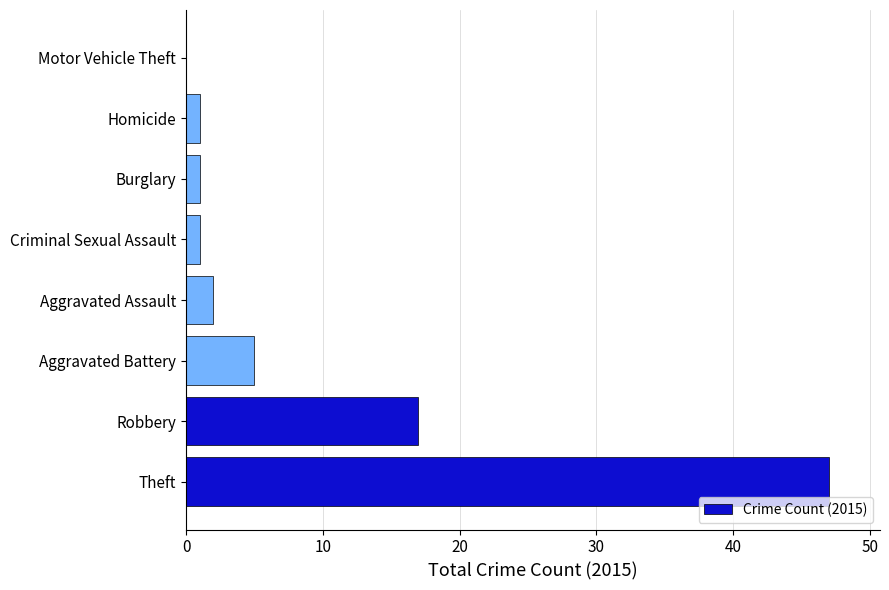

At which label is the value closest to 23?

Robbery